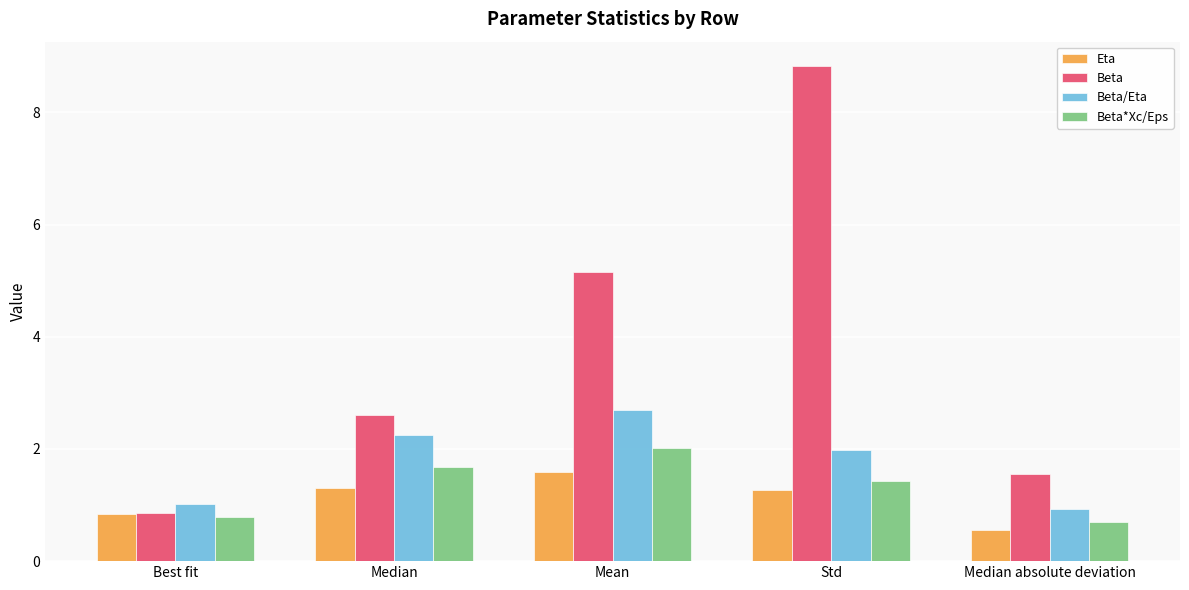

Reading left to right, list all the values displayed in this chart.

Eta: Best fit=0.8	Median=1.3	Mean=1.6	Std=1.3	Median absolute deviation=0.6
Beta: Best fit=0.9	Median=2.6	Mean=5.2	Std=8.8	Median absolute deviation=1.6
Beta/Eta: Best fit=1.0	Median=2.2	Mean=2.7	Std=2.0	Median absolute deviation=0.9
Beta*Xc/Eps: Best fit=0.8	Median=1.7	Mean=2.0	Std=1.4	Median absolute deviation=0.7